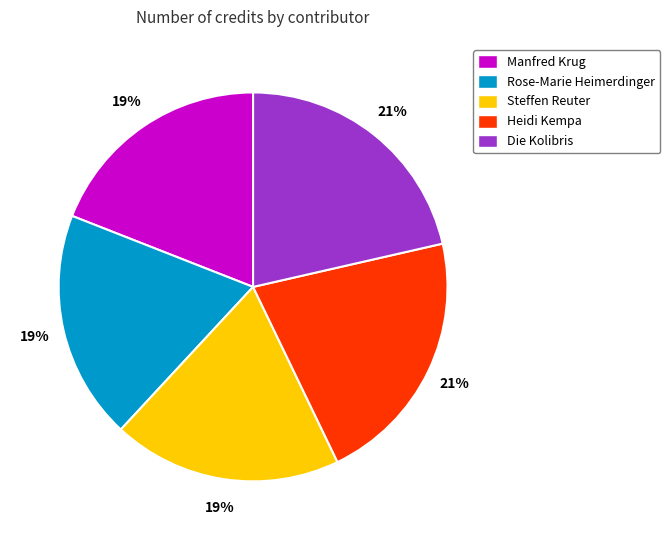

Does any single category account for the majority?

No